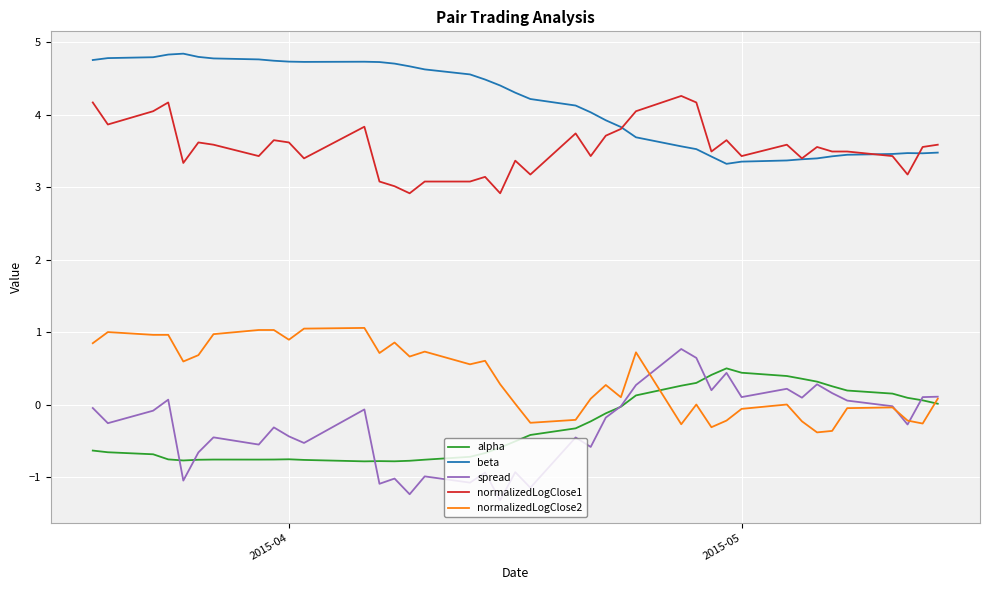

Which series has the widest spread of values?

spread